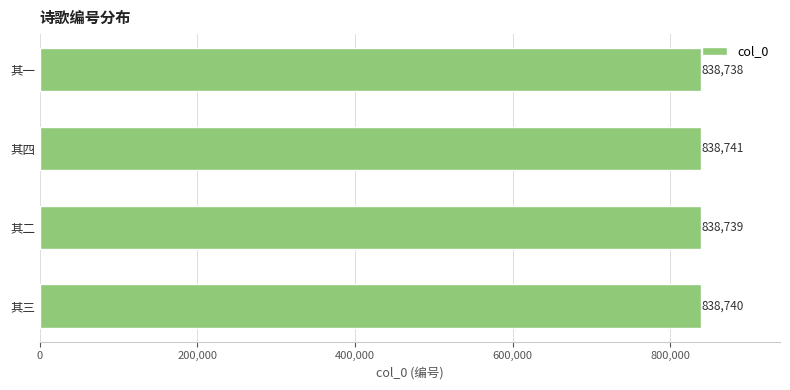

Rank the categories by value from lowest to highest.

其一, 其二, 其三, 其四